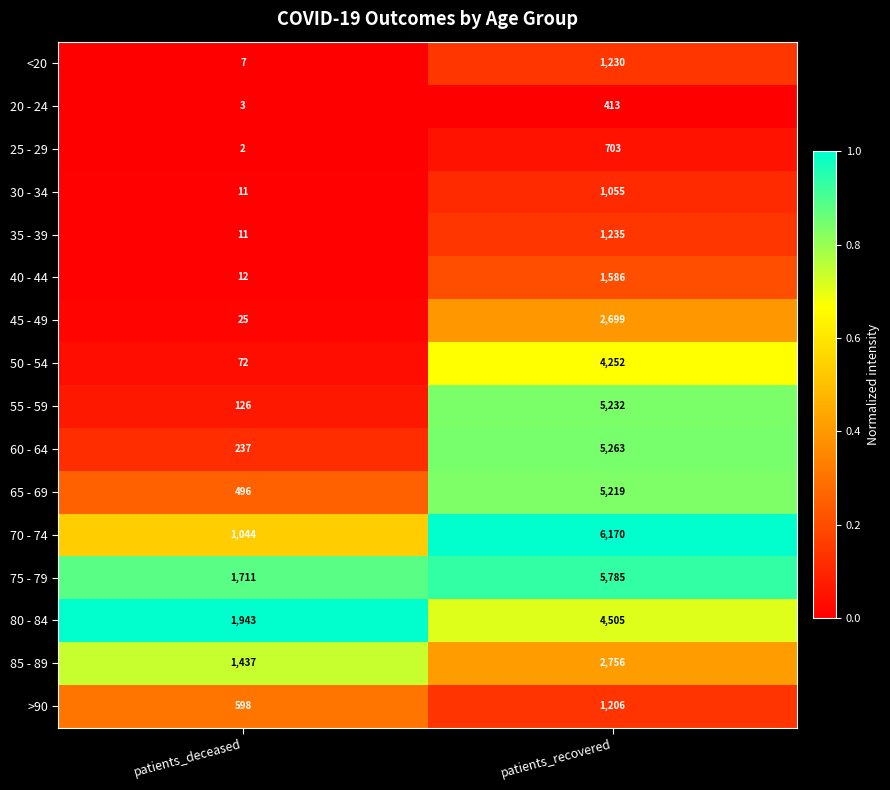

What is the spread (max minus min) of values at patients_recovered?

5757